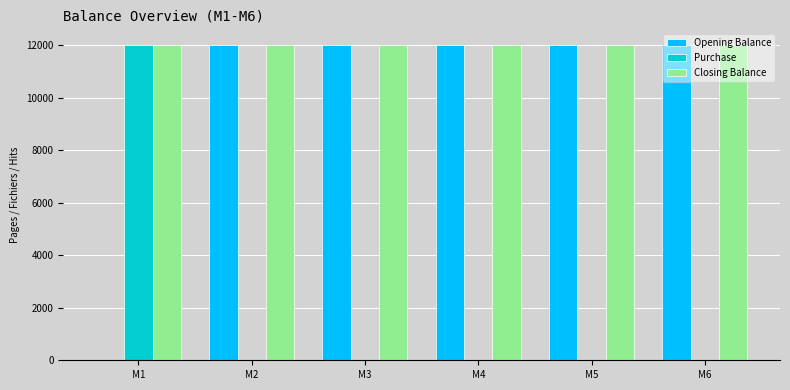

What is the highest value of the Opening Balance series?

12000